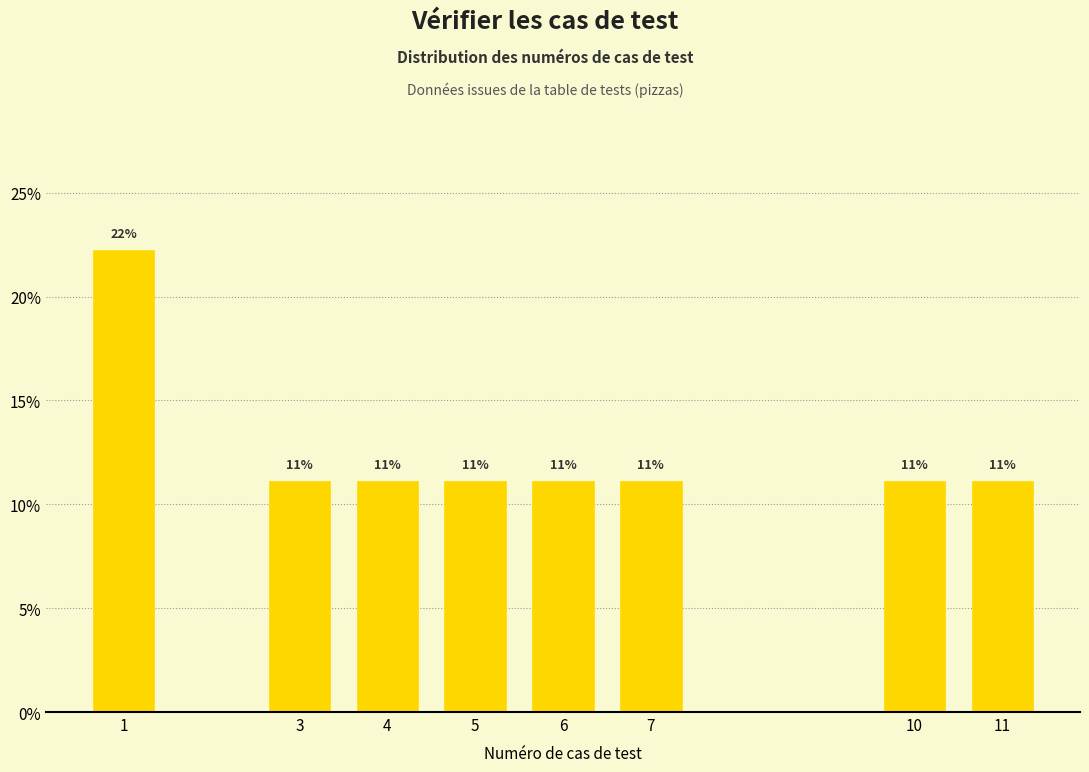

Does the chart contain any negative values?

No